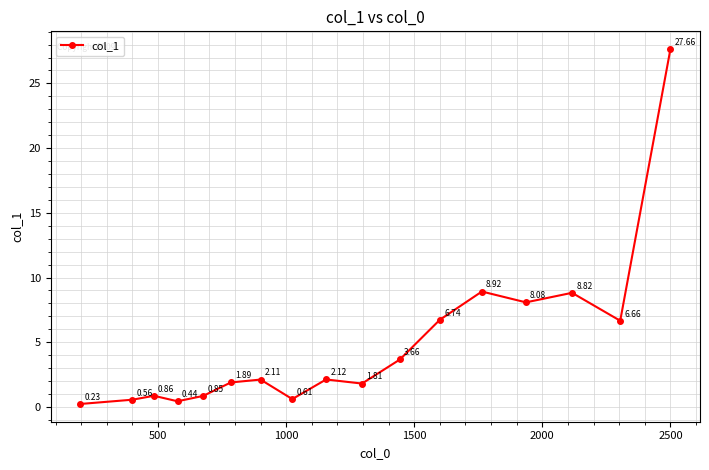

What is the difference between the maximum and minimum values?

27.4